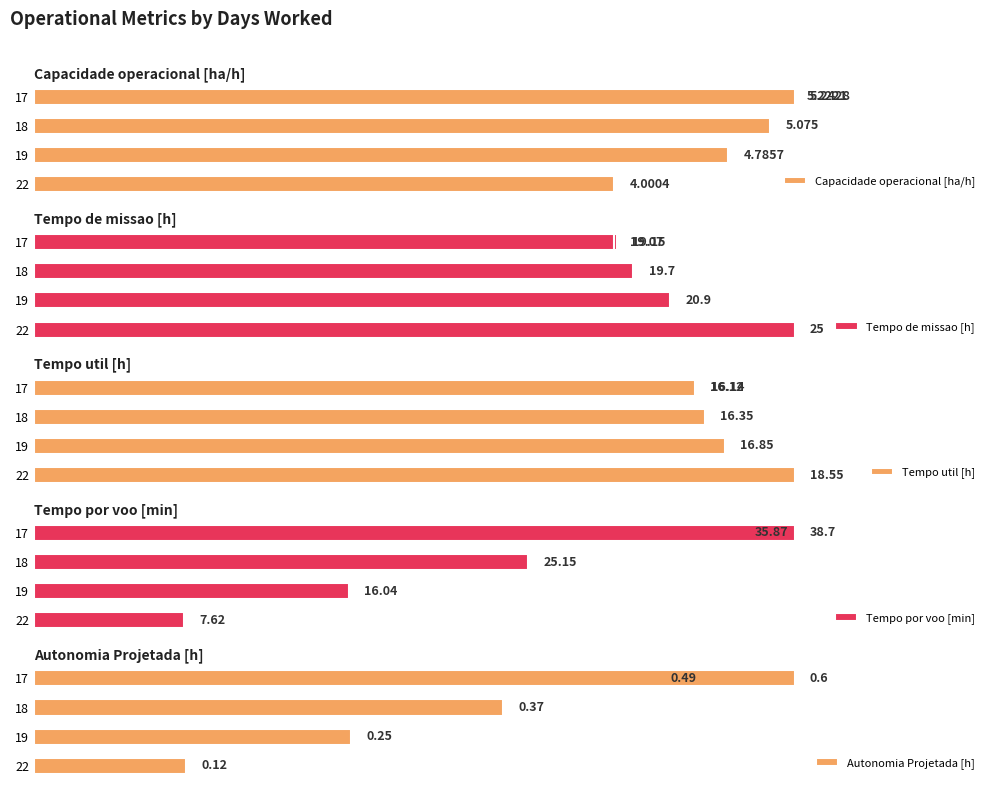

Rank the series by their average value, from lowest to highest.

Autonomia Projetada [h], Capacidade operacional [ha/h], Tempo util [h], Tempo de missao [h], Tempo por voo [min]